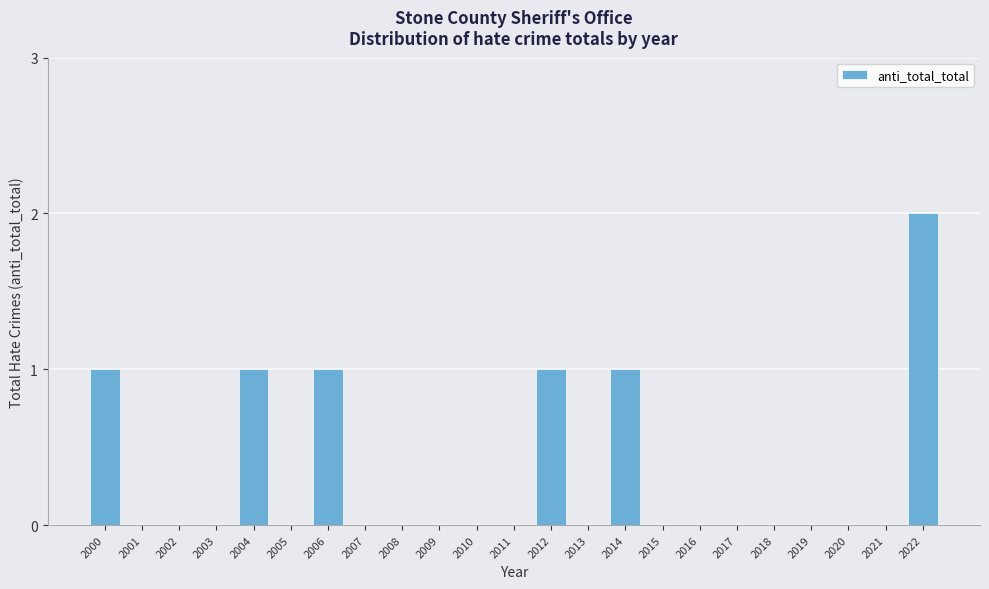

Reading right to left, list all the values displayed in this chart.

2022=2	2021=0	2020=0	2019=0	2018=0	2017=0	2016=0	2015=0	2014=1	2013=0	2012=1	2011=0	2010=0	2009=0	2008=0	2007=0	2006=1	2005=0	2004=1	2003=0	2002=0	2001=0	2000=1